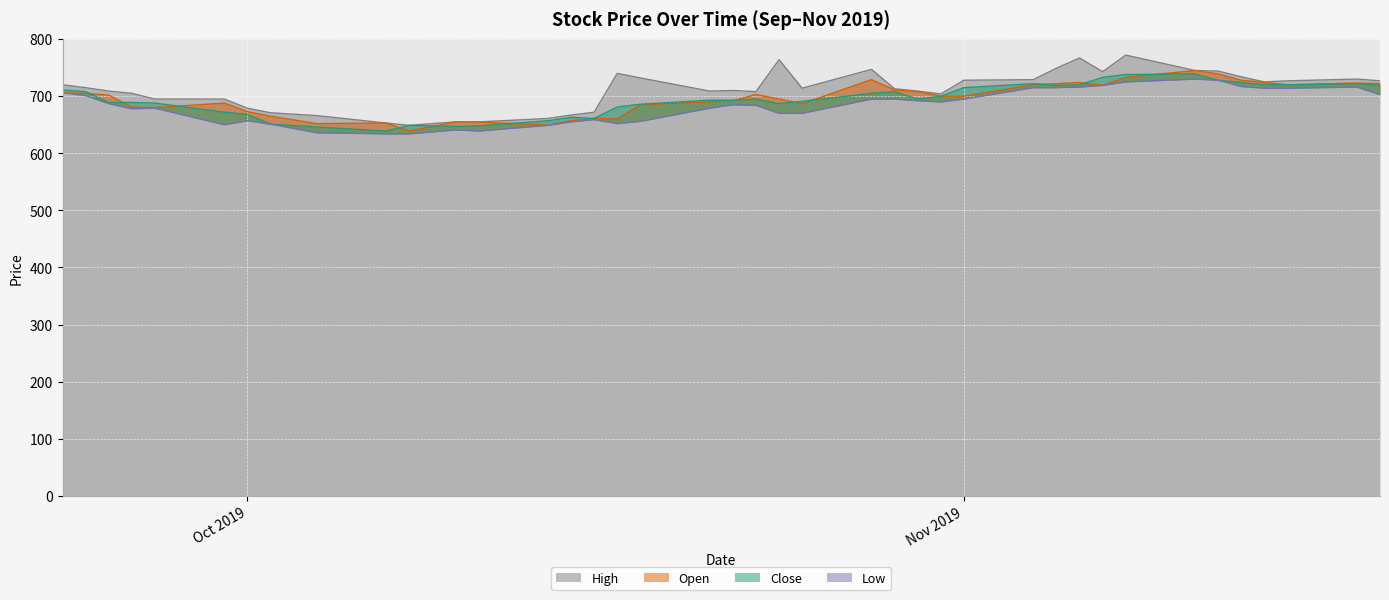

Read the Low value at 2019-10-04, to the nearest 10.

640